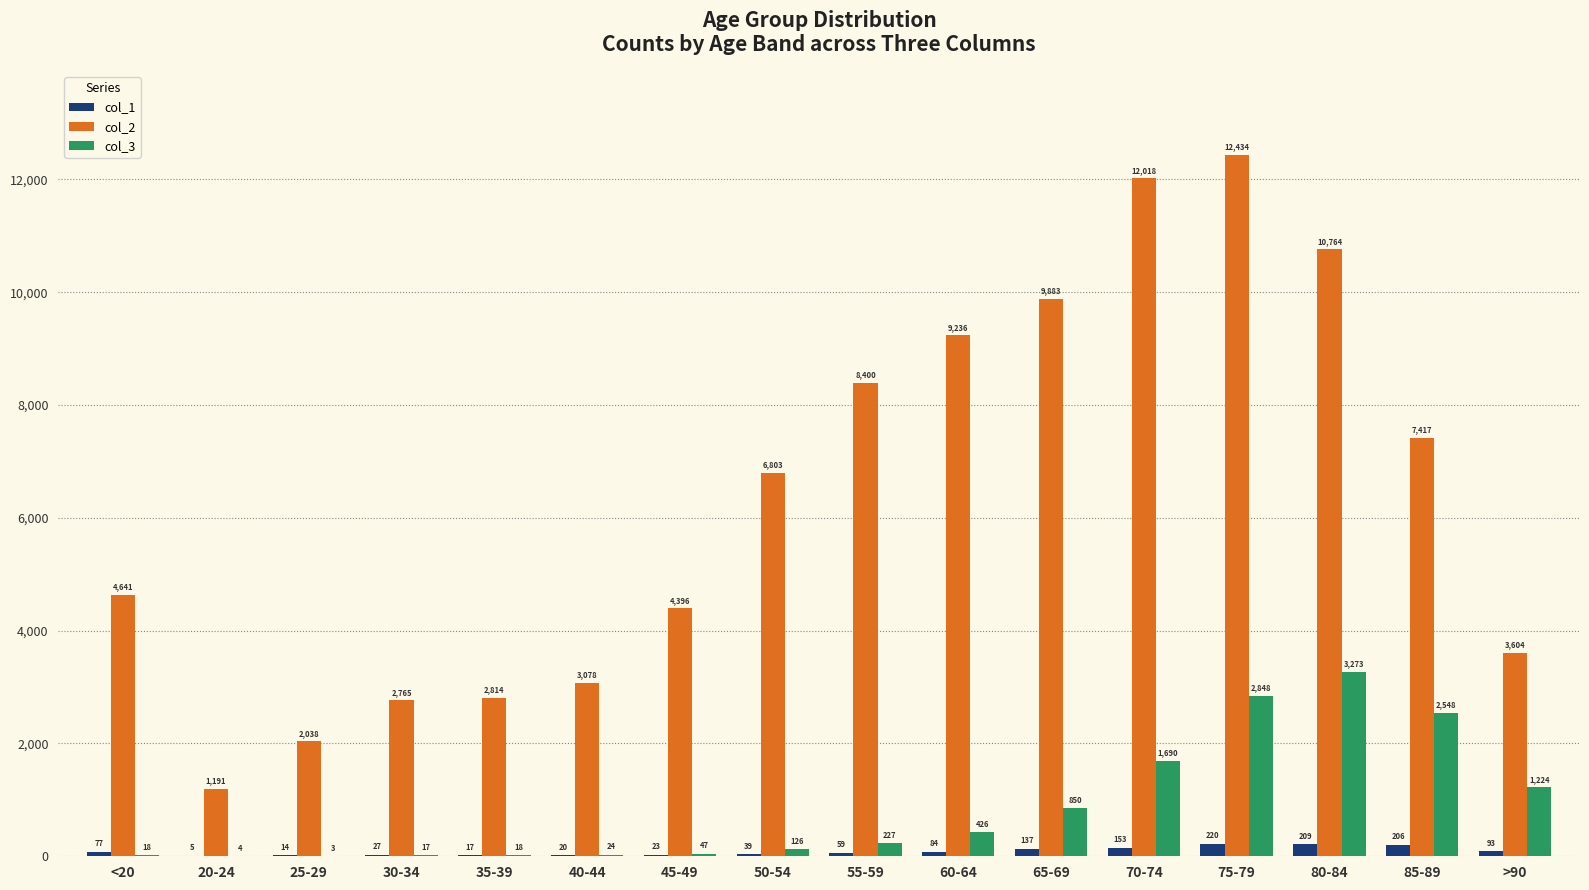

At which label is col_2 closest to 6812?

50-54